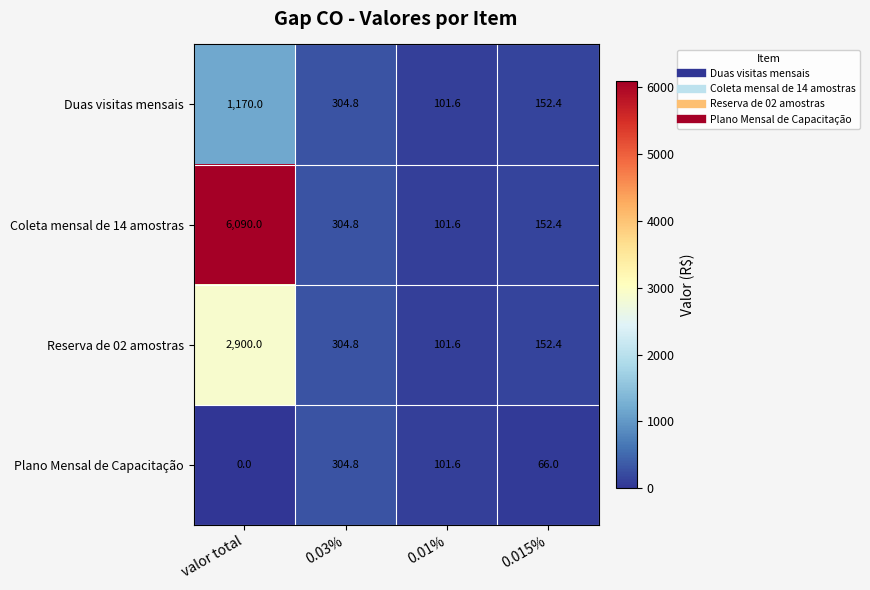

Rank the series by their maximum value, from lowest to highest.

Plano Mensal de Capacitação, Duas visitas mensais, Reserva de 02 amostras, Coleta mensal de 14 amostras